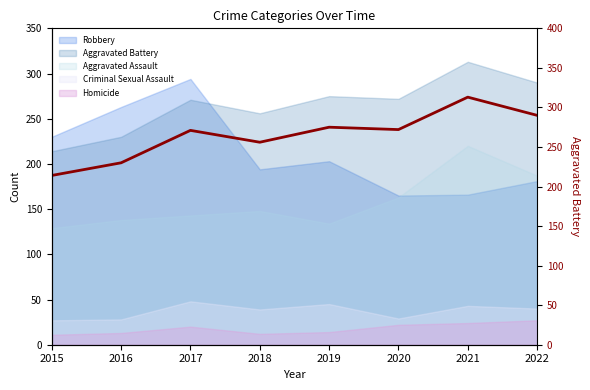

Between 2022 and 2017, which is larger?

2022